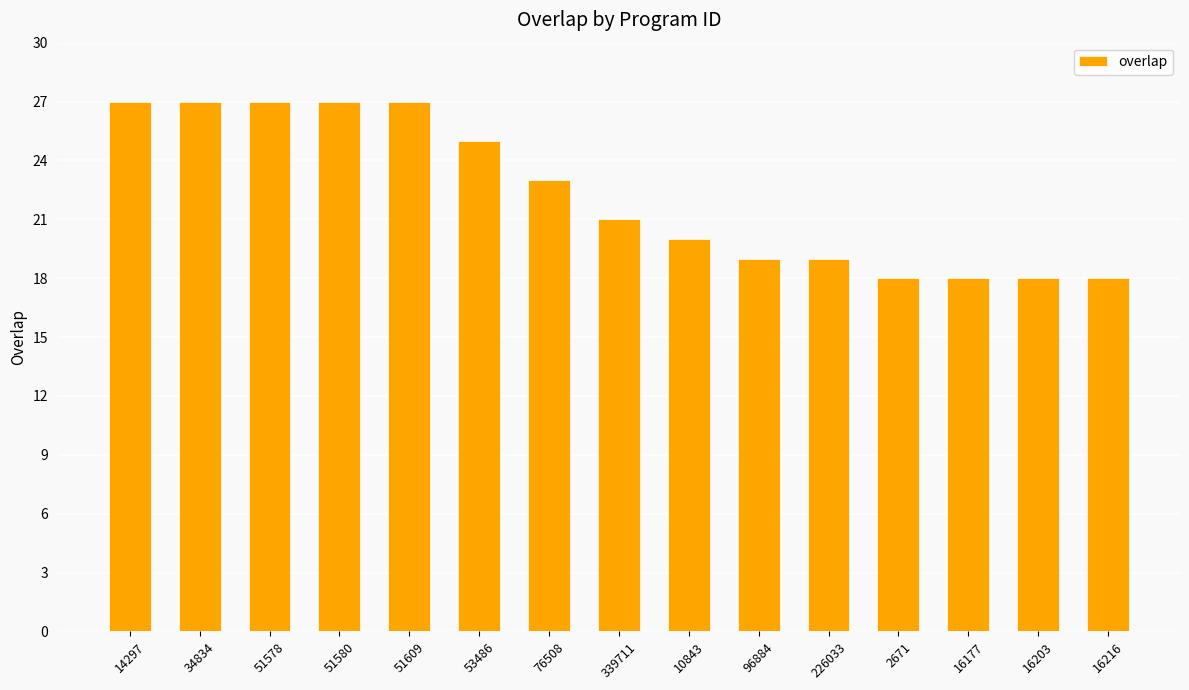

Reading left to right, extract all data points from this chart.

27	27	27	27	27	25	23	21	20	19	19	18	18	18	18